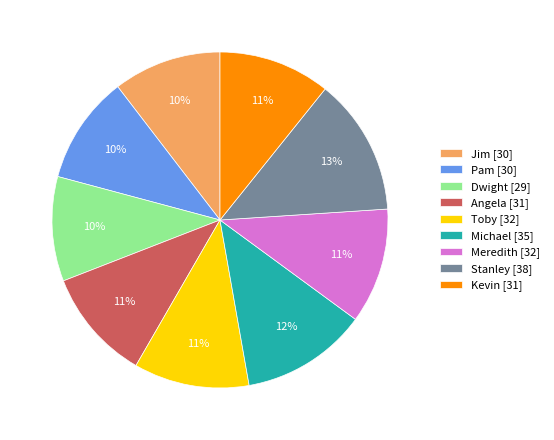

Is there any slice that represents more than half of the pie?

No